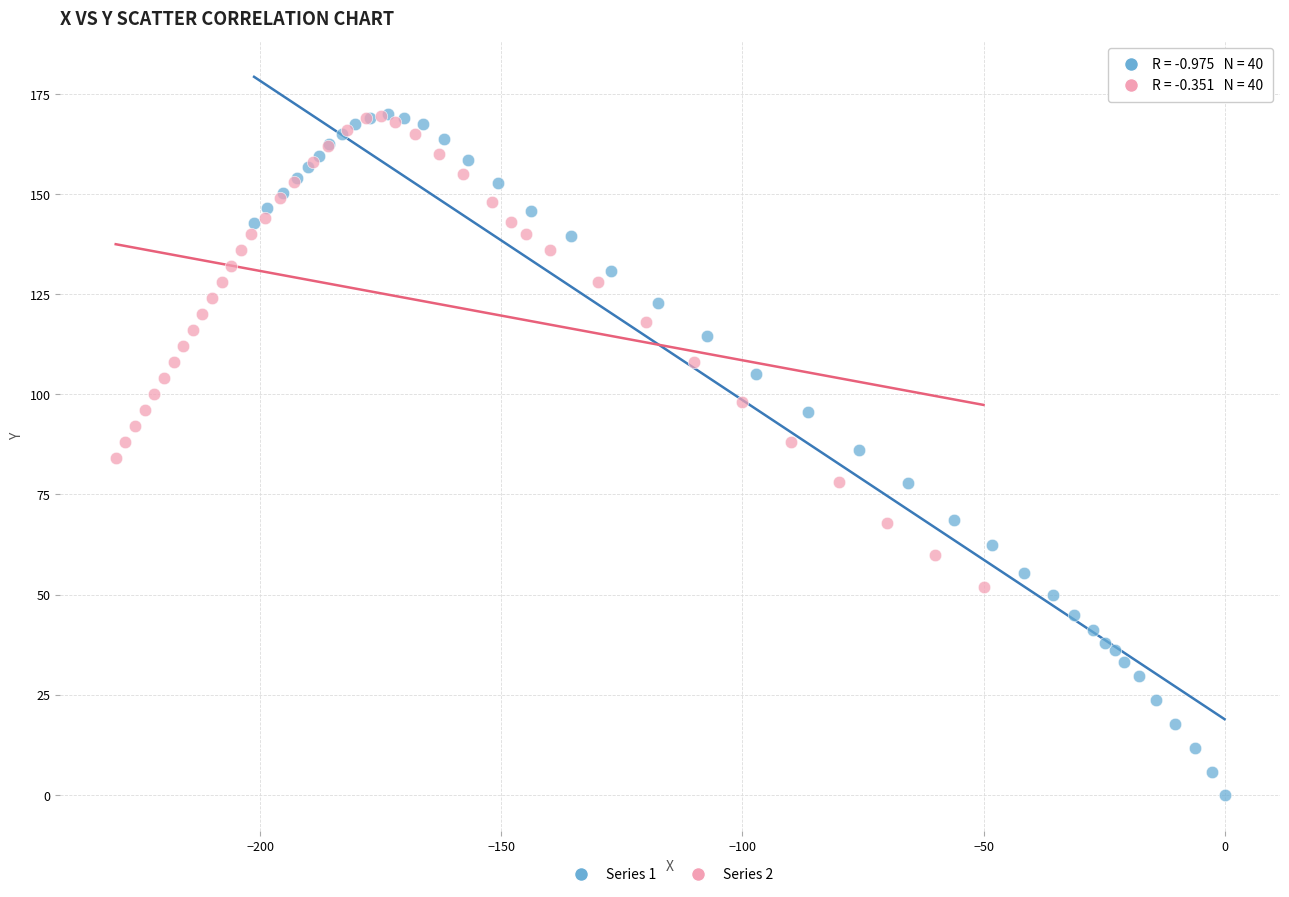

Which series reaches the minimum Y coordinate?

Series 1